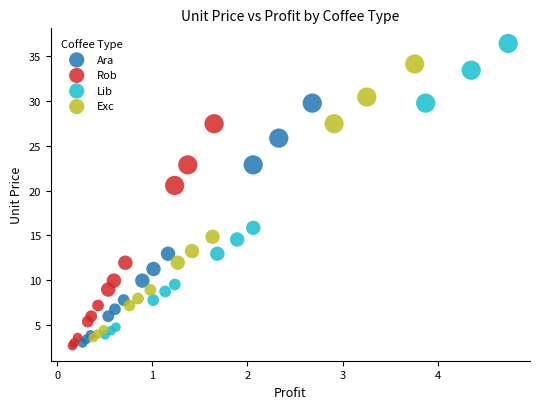

What are all the series names shown in the legend?

Ara, Rob, Lib, Exc